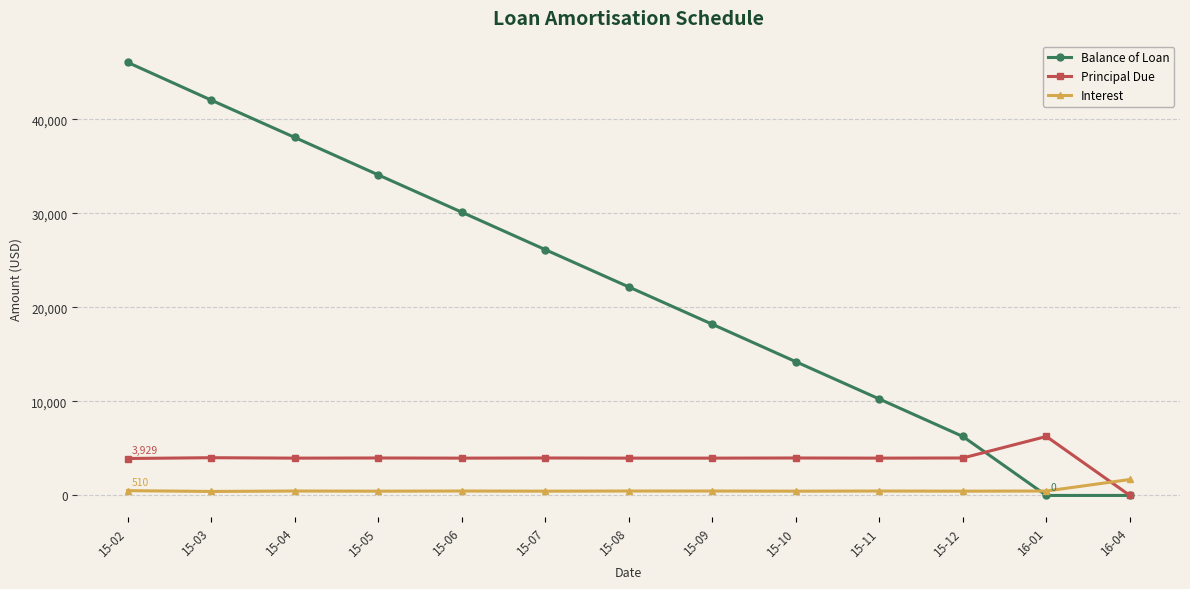

What is the highest value of the Interest series?

1696.4